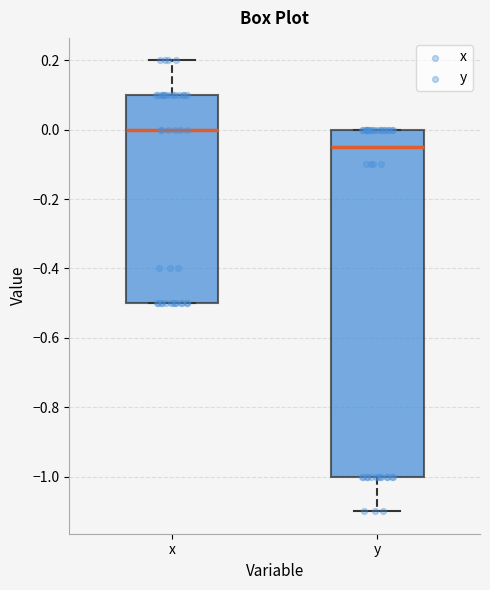

Which box's median line is the lowest?

y